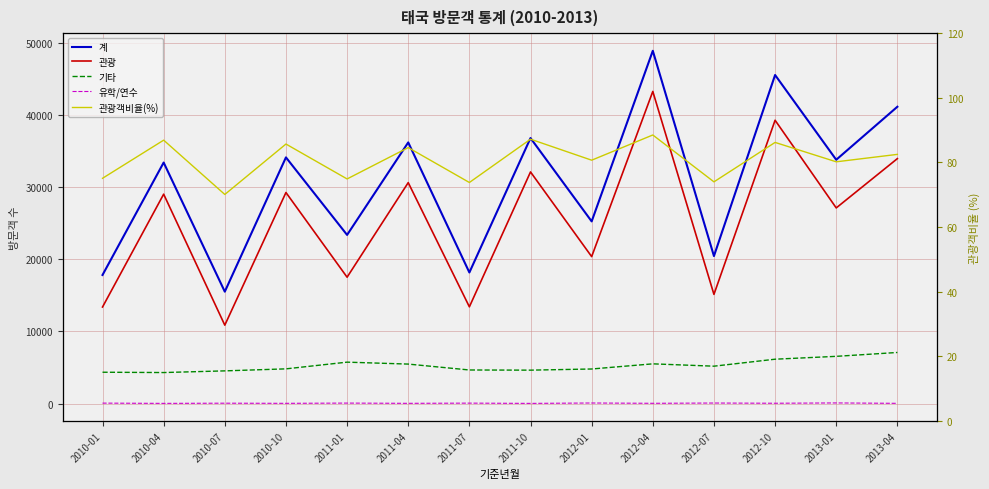

What are all the series names shown in the legend?

계, 관광, 기타, 유학/연수, 관광객비율(%)